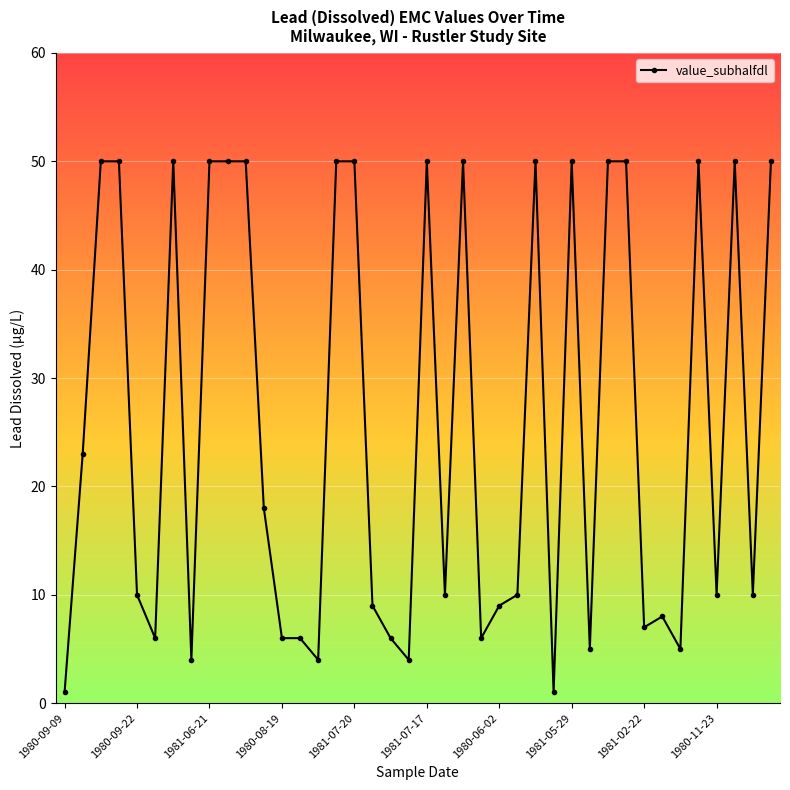

Reading left to right, extract all data points from this chart.

1	23	50	50	10	6	50	4	50	50	50	18	6	6	4	50	50	9	6	4	50	10	50	6	9	10	50	1	50	5	50	50	7	8	5	50	10	50	10	50